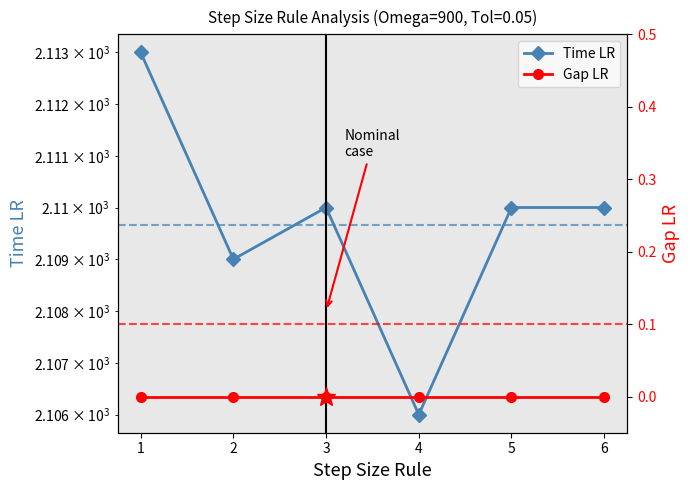

True or false: Gap LR has more than 0 interior local peaks.

False